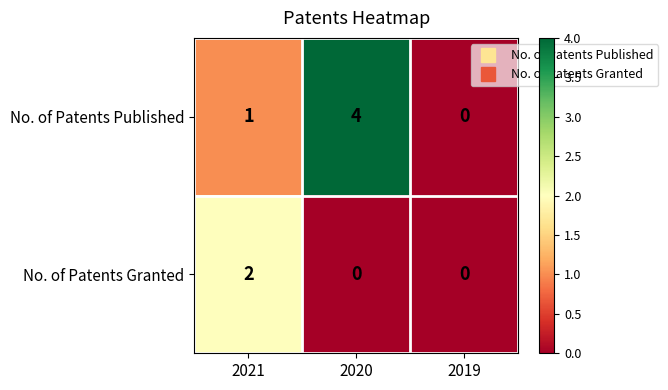

Rank the series by their maximum value, from highest to lowest.

No. of Patents Published, No. of Patents Granted